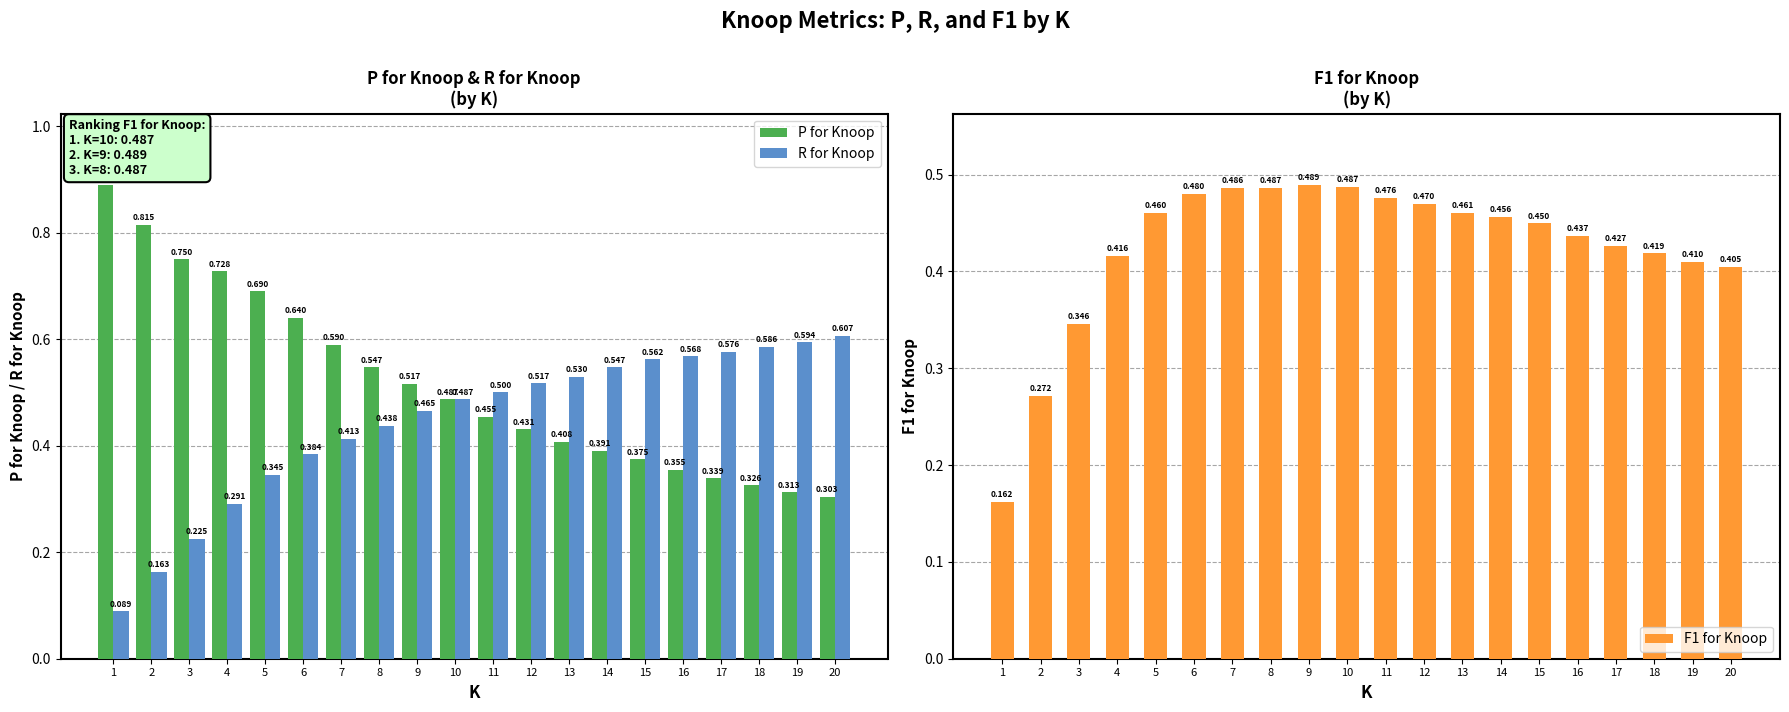

What is the lowest value of the R for Knoop series?

0.1